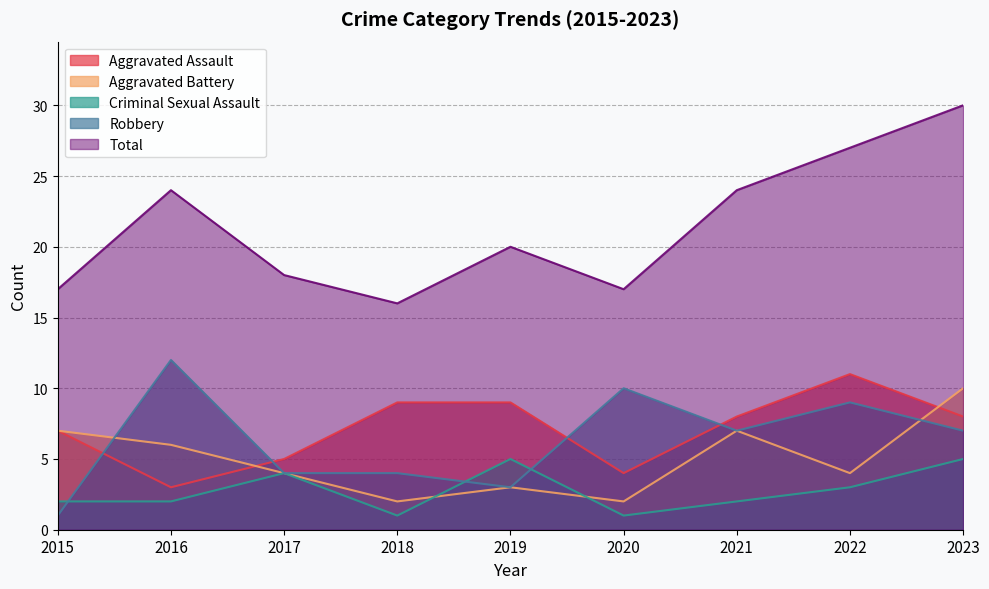

List the series in order of their peak value, highest first.

Total, Robbery, Aggravated Assault, Aggravated Battery, Criminal Sexual Assault